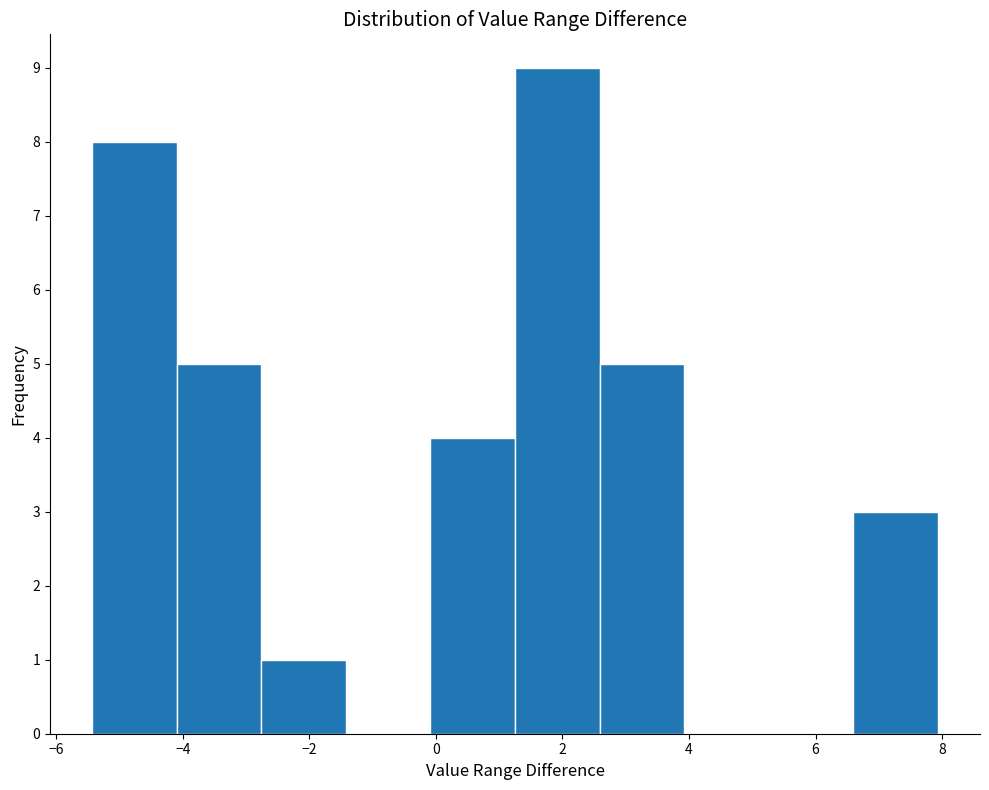

Over which range of the x-axis is the bar tallest?

1.2 to 2.6